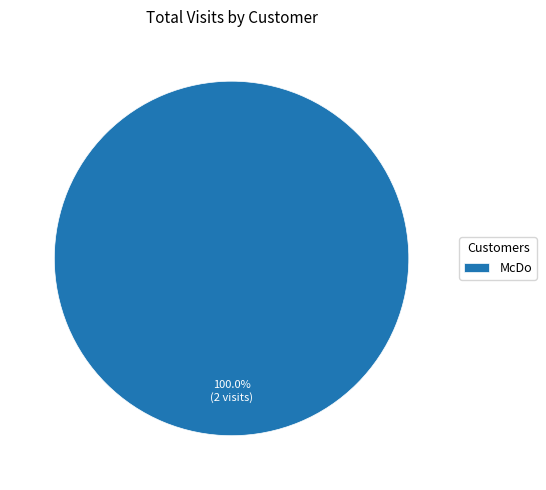

Rank the categories by value from lowest to highest.

McDo